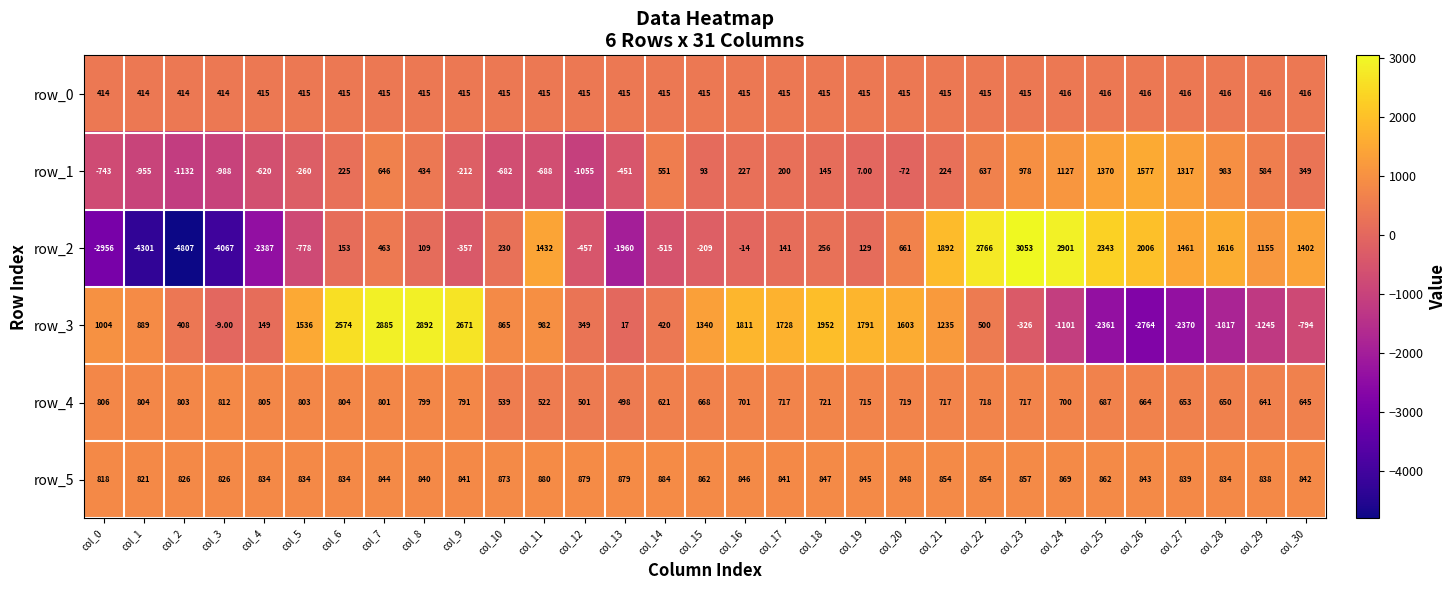

True or false: row_3 has a value of 4997.8 at col_7.

False